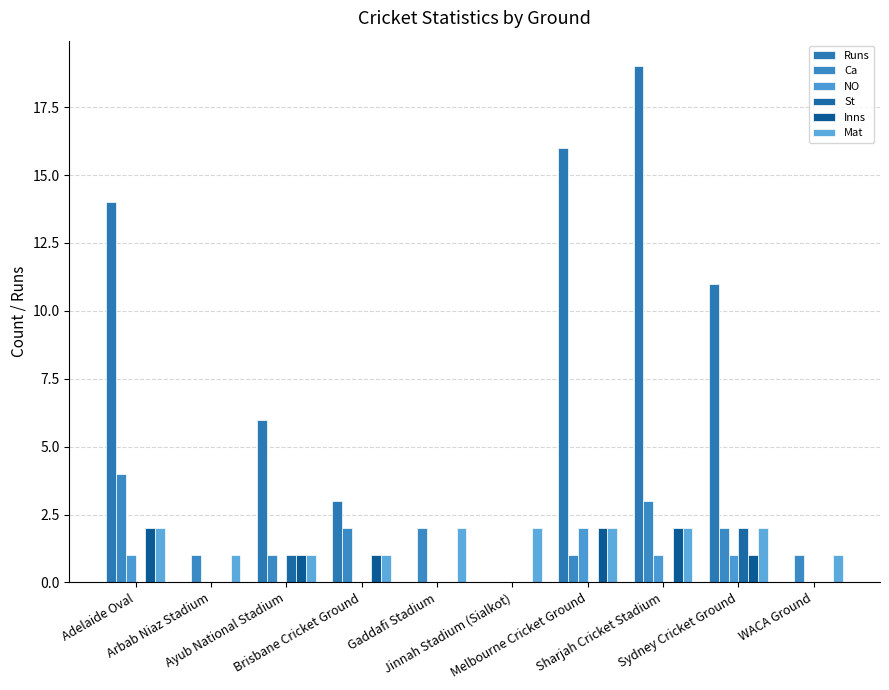

What is the value of the Ca bar at the 5th from the left?

2